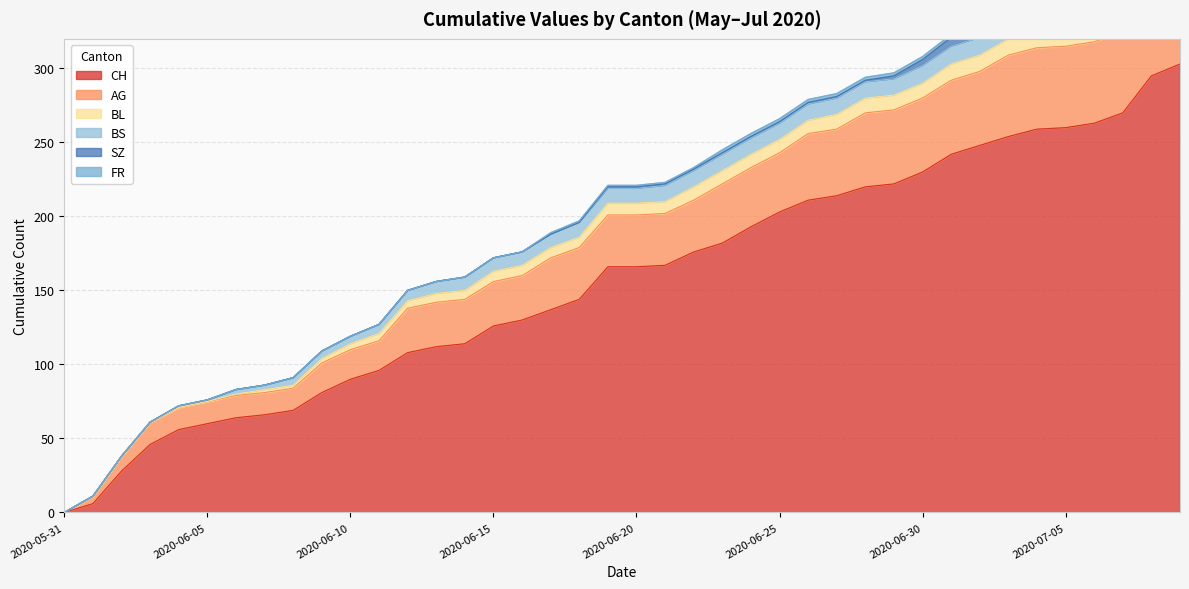

Reading left to right, transcribe all the data shown in this chart.

CH: 2020-05-31=0	2020-06-01=6	2020-06-02=28	2020-06-03=46	2020-06-04=56	2020-06-05=60	2020-06-06=64	2020-06-07=66	2020-06-08=69	2020-06-09=81	2020-06-10=90	2020-06-11=96	2020-06-12=108	2020-06-13=112	2020-06-14=114	2020-06-15=126	2020-06-16=130	2020-06-17=137	2020-06-18=144	2020-06-19=166	2020-06-20=166	2020-06-21=167	2020-06-22=176	2020-06-23=182	2020-06-24=193	2020-06-25=203	2020-06-26=211	2020-06-27=214	2020-06-28=220	2020-06-29=222	2020-06-30=230	2020-07-01=242	2020-07-02=248	2020-07-03=254	2020-07-04=259	2020-07-05=260	2020-07-06=263	2020-07-07=270	2020-07-08=295	2020-07-09=303
AG: 2020-05-31=0	2020-06-01=5	2020-06-02=10	2020-06-03=15	2020-06-04=15	2020-06-05=15	2020-06-06=15	2020-06-07=15	2020-06-08=15	2020-06-09=20	2020-06-10=20	2020-06-11=20	2020-06-12=30	2020-06-13=30	2020-06-14=30	2020-06-15=30	2020-06-16=30	2020-06-17=35	2020-06-18=35	2020-06-19=35	2020-06-20=35	2020-06-21=35	2020-06-22=35	2020-06-23=40	2020-06-24=40	2020-06-25=40	2020-06-26=45	2020-06-27=45	2020-06-28=50	2020-06-29=50	2020-06-30=50	2020-07-01=50	2020-07-02=50	2020-07-03=55	2020-07-04=55	2020-07-05=55	2020-07-06=55	2020-07-07=55	2020-07-08=65	2020-07-09=70
BL: 2020-05-31=0	2020-06-01=0	2020-06-02=0	2020-06-03=0	2020-06-04=0	2020-06-05=0	2020-06-06=1	2020-06-07=2	2020-06-08=2	2020-06-09=3	2020-06-10=4	2020-06-11=5	2020-06-12=5	2020-06-13=6	2020-06-14=6	2020-06-15=7	2020-06-16=7	2020-06-17=7	2020-06-18=7	2020-06-19=8	2020-06-20=8	2020-06-21=8	2020-06-22=9	2020-06-23=9	2020-06-24=9	2020-06-25=9	2020-06-26=9	2020-06-27=10	2020-06-28=10	2020-06-29=10	2020-06-30=10	2020-07-01=11	2020-07-02=11	2020-07-03=11	2020-07-04=13	2020-07-05=14	2020-07-06=16	2020-07-07=18	2020-07-08=19	2020-07-09=20
BS: 2020-05-31=0	2020-06-01=0	2020-06-02=0	2020-06-03=0	2020-06-04=1	2020-06-05=1	2020-06-06=3	2020-06-07=3	2020-06-08=5	2020-06-09=5	2020-06-10=5	2020-06-11=6	2020-06-12=7	2020-06-13=8	2020-06-14=9	2020-06-15=9	2020-06-16=9	2020-06-17=9	2020-06-18=10	2020-06-19=10	2020-06-20=10	2020-06-21=11	2020-06-22=11	2020-06-23=11	2020-06-24=11	2020-06-25=11	2020-06-26=11	2020-06-27=11	2020-06-28=11	2020-06-29=11	2020-06-30=12	2020-07-01=12	2020-07-02=12	2020-07-03=12	2020-07-04=12	2020-07-05=12	2020-07-06=12	2020-07-07=12	2020-07-08=12	2020-07-09=12
SZ: 2020-05-31=0	2020-06-01=0	2020-06-02=0	2020-06-03=0	2020-06-04=0	2020-06-05=0	2020-06-06=0	2020-06-07=0	2020-06-08=0	2020-06-09=0	2020-06-10=0	2020-06-11=0	2020-06-12=0	2020-06-13=0	2020-06-14=0	2020-06-15=0	2020-06-16=0	2020-06-17=0	2020-06-18=0	2020-06-19=1	2020-06-20=1	2020-06-21=1	2020-06-22=1	2020-06-23=1	2020-06-24=1	2020-06-25=1	2020-06-26=1	2020-06-27=1	2020-06-28=1	2020-06-29=2	2020-06-30=4	2020-07-01=6	2020-07-02=9	2020-07-03=9	2020-07-04=9	2020-07-05=9	2020-07-06=9	2020-07-07=9	2020-07-08=17	2020-07-09=17
FR: 2020-05-31=0	2020-06-01=0	2020-06-02=0	2020-06-03=0	2020-06-04=0	2020-06-05=0	2020-06-06=0	2020-06-07=0	2020-06-08=0	2020-06-09=0	2020-06-10=0	2020-06-11=0	2020-06-12=0	2020-06-13=0	2020-06-14=0	2020-06-15=0	2020-06-16=0	2020-06-17=1	2020-06-18=1	2020-06-19=1	2020-06-20=1	2020-06-21=1	2020-06-22=1	2020-06-23=2	2020-06-24=2	2020-06-25=2	2020-06-26=2	2020-06-27=2	2020-06-28=2	2020-06-29=2	2020-06-30=2	2020-07-01=2	2020-07-02=2	2020-07-03=2	2020-07-04=2	2020-07-05=2	2020-07-06=2	2020-07-07=2	2020-07-08=2	2020-07-09=2